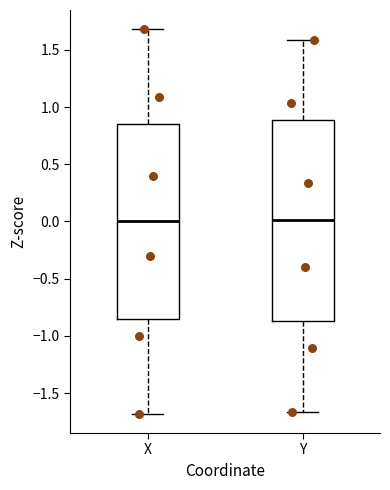

Reading left to right, transcribe this box plot: for each box, give where its median line is, the range the box spans, and where its two whiskers end, as read against the y-axis. The values are not printed on the chart, so give them approximately, as read against the axis.

X: median 0.00, box -0.85 to 0.85, whiskers -1.70 to 1.70
Y: median 0.00, box -0.85 to 0.90, whiskers -1.65 to 1.60